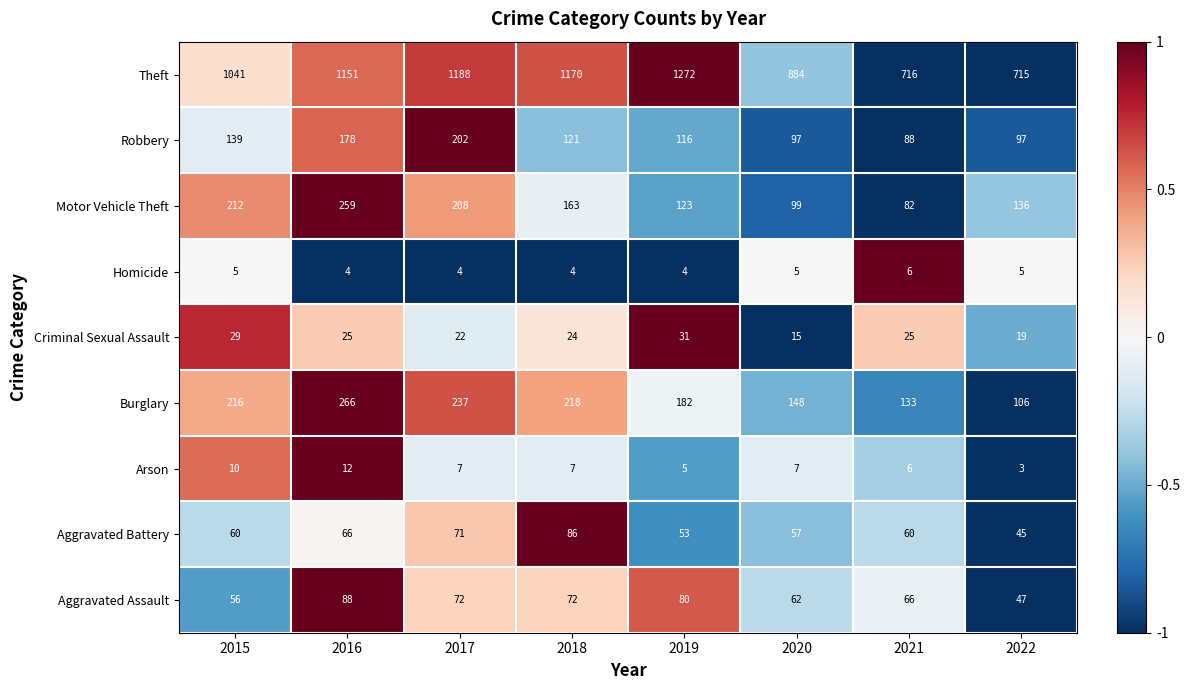

What is the difference between the Criminal Sexual Assault values at 2017 and 2016?

3